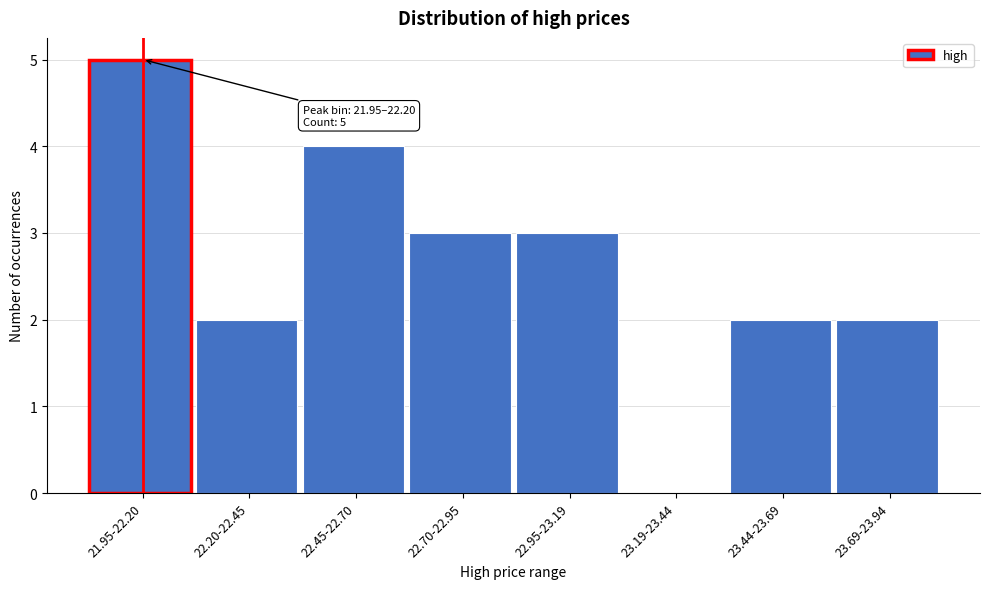

Reading right to left, what are all the values shown in this chart?

23.69-23.94=2	23.44-23.69=2	23.19-23.44=0	22.95-23.19=3	22.70-22.95=3	22.45-22.70=4	22.20-22.45=2	21.95-22.20=5